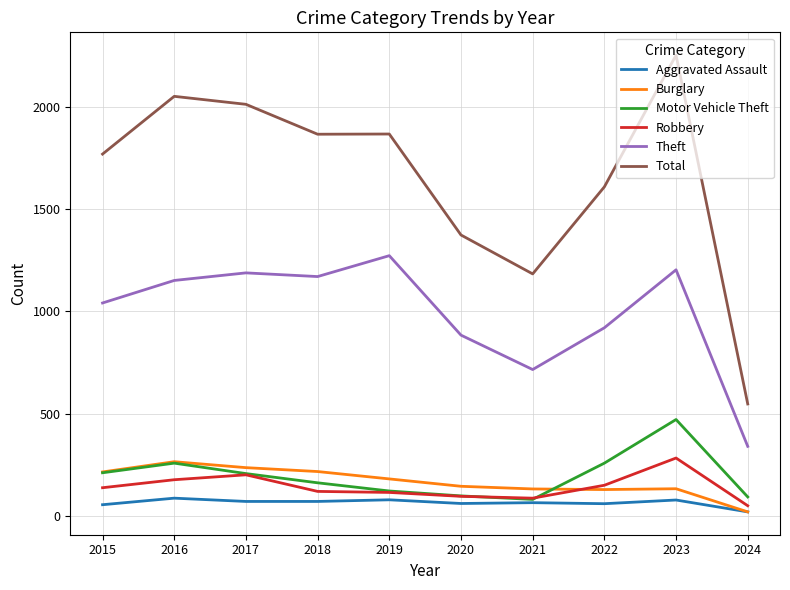

The Motor Vehicle Theft series shows 105 at 2022. True or false?

False